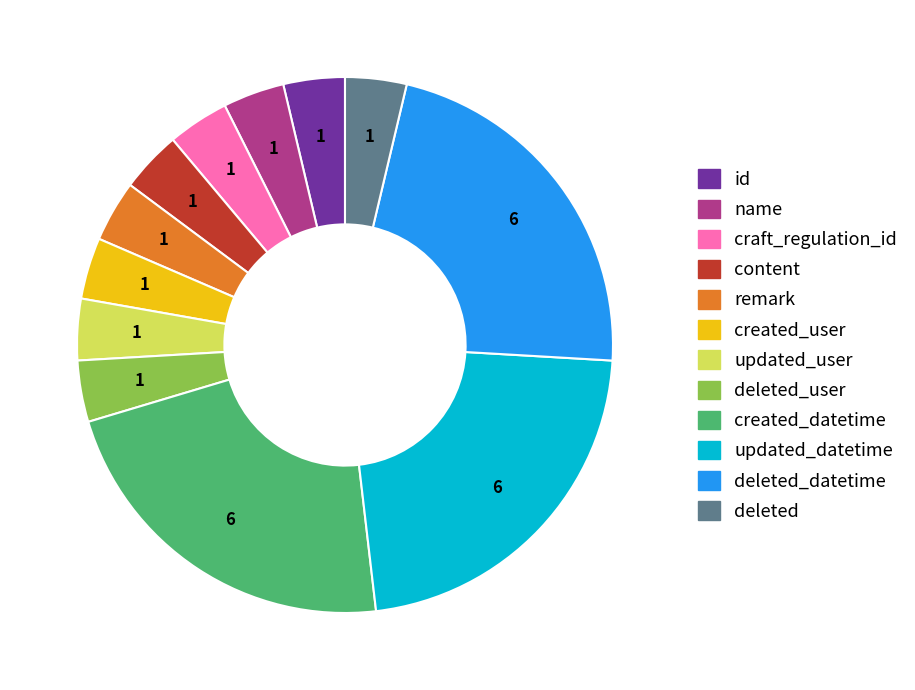

Is there a majority slice in this chart?

No